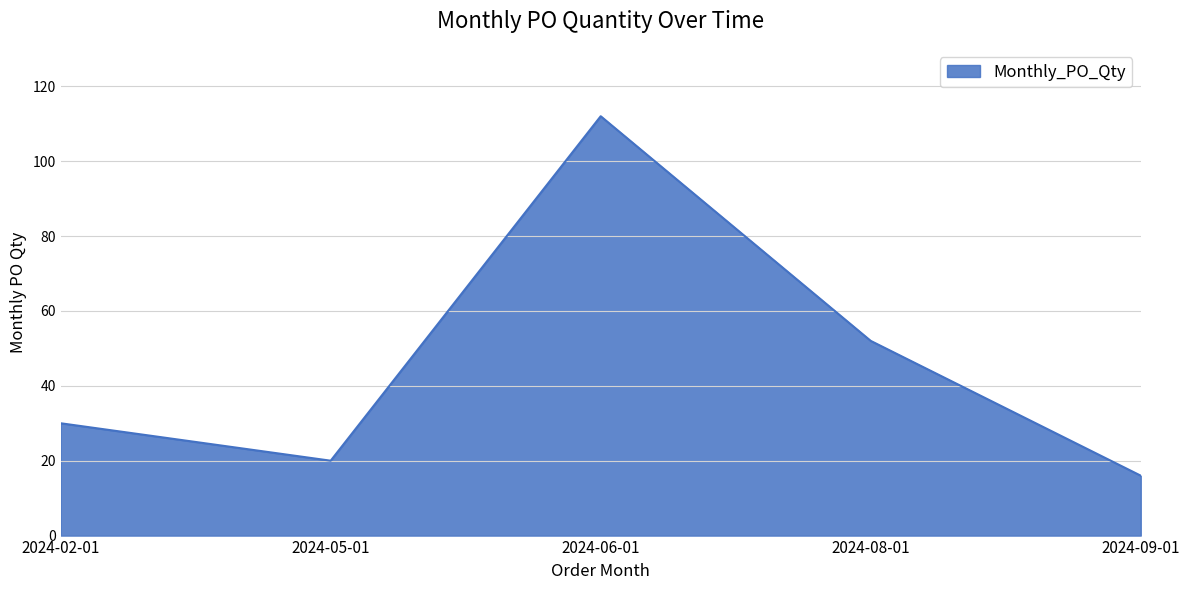

How many lines are shown in the chart?

1